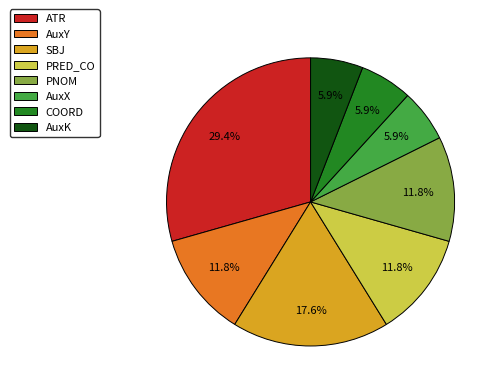

The AuxX slice represents 1% of the pie. True or false?

False